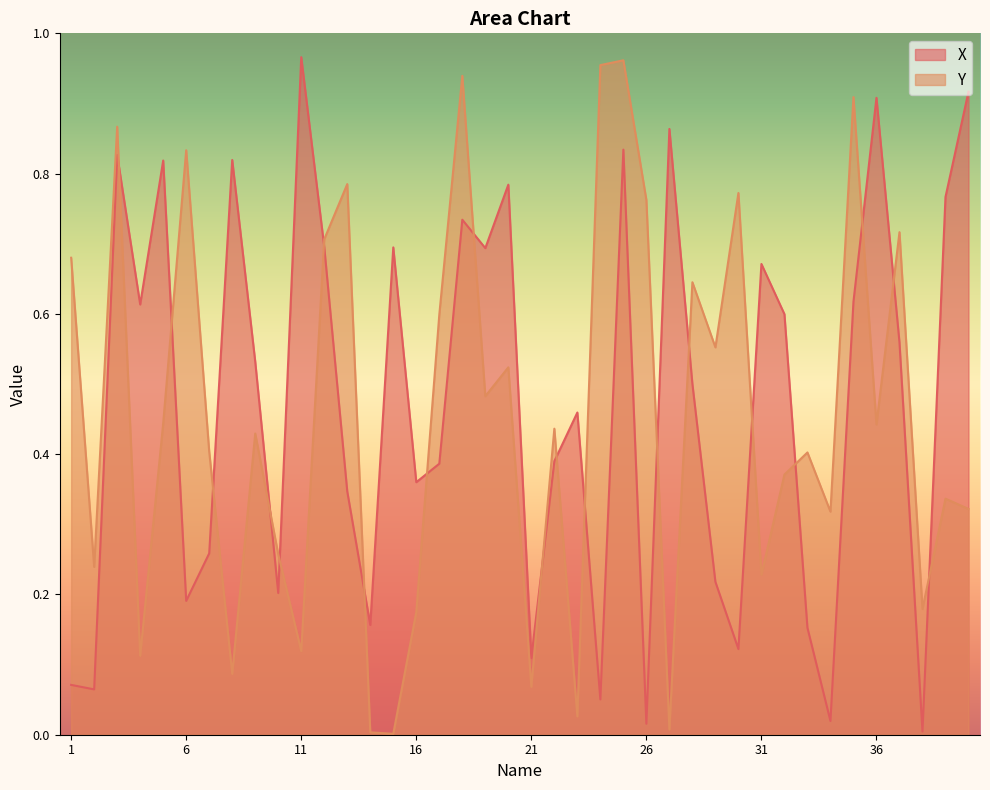

Where do X and Y first cross each other?

3 and 4